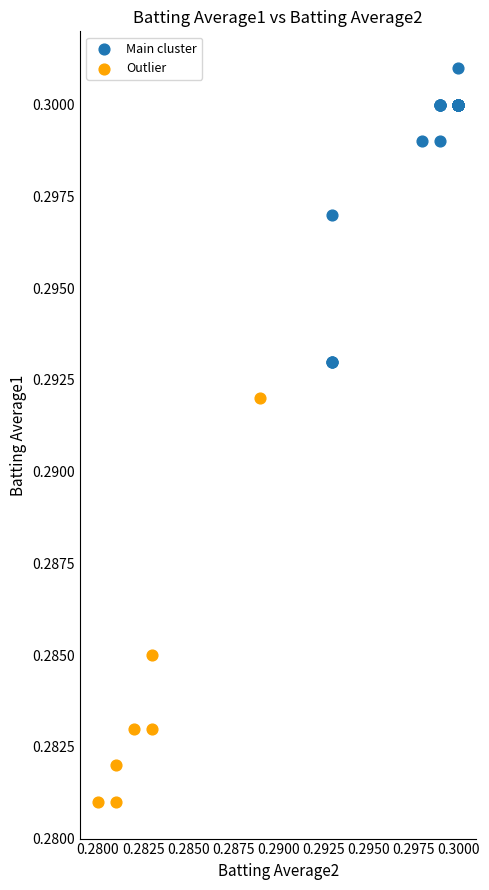

Which series reaches the minimum Y coordinate?

Outlier